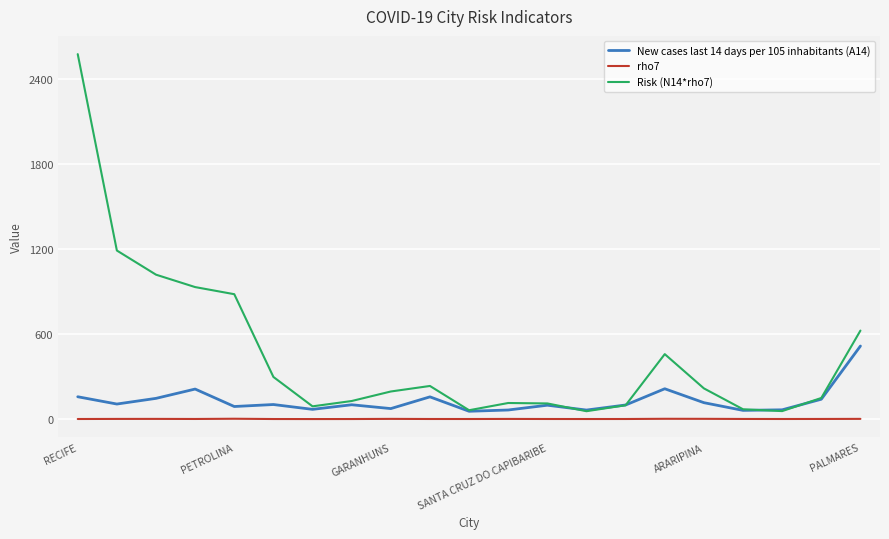

True or false: rho7 and Risk (N14*rho7) cross at least once.

False